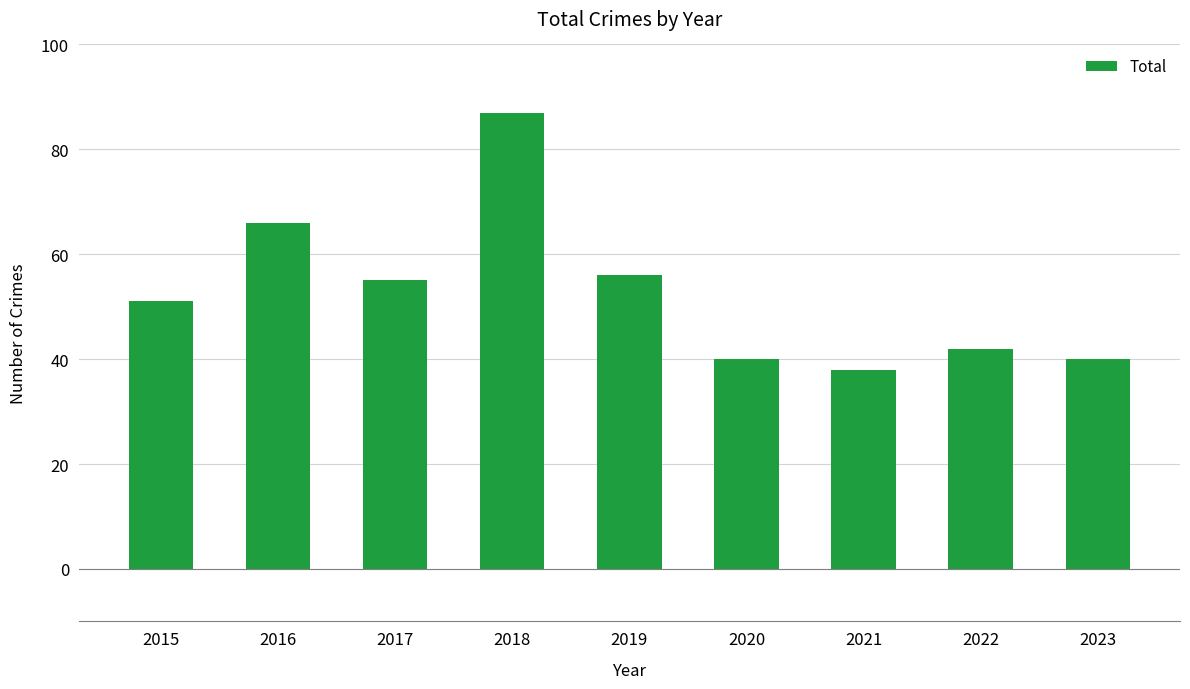

What is the change in value from 2017 to 2019?

+1